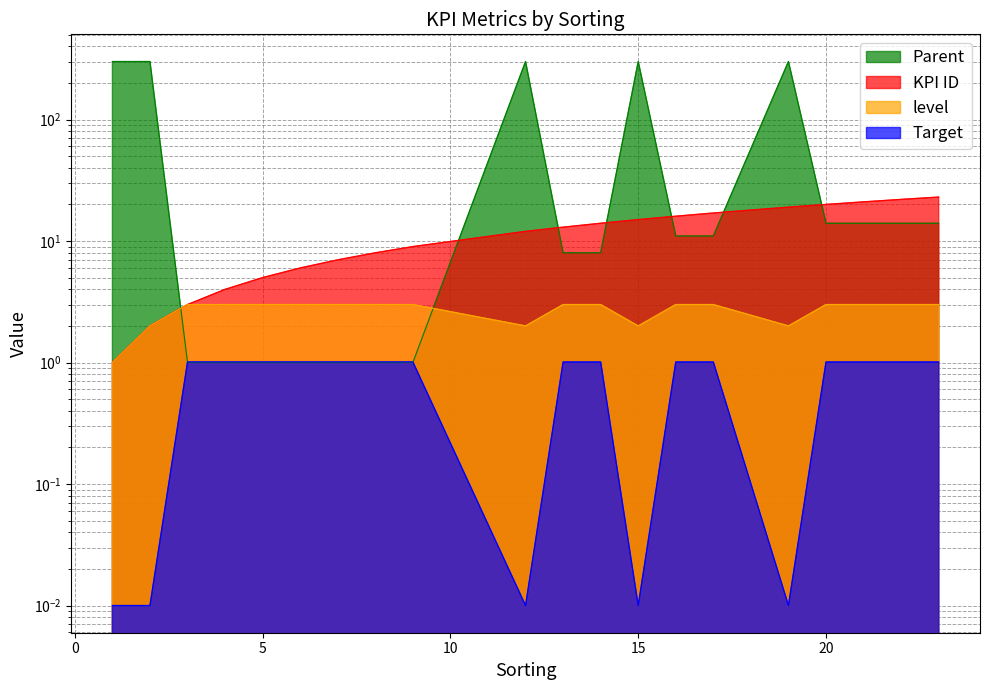

True or false: KPI ID and Target cross at least once.

False